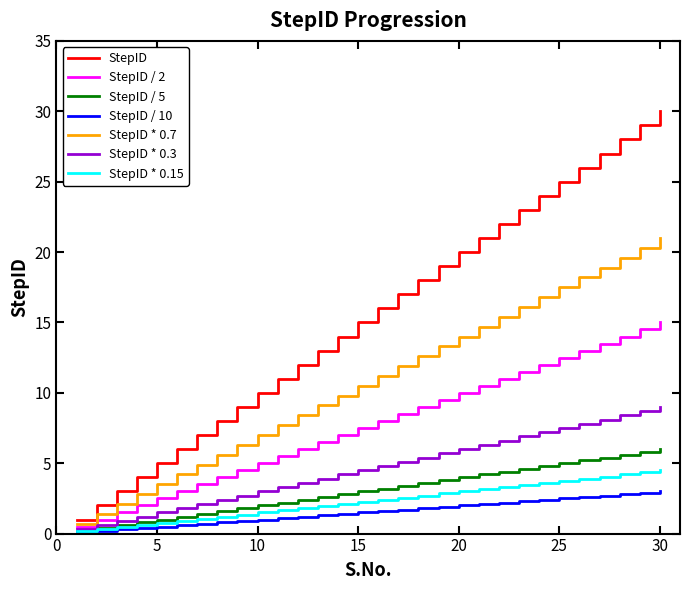

Which series has the largest total across all categories?

StepID